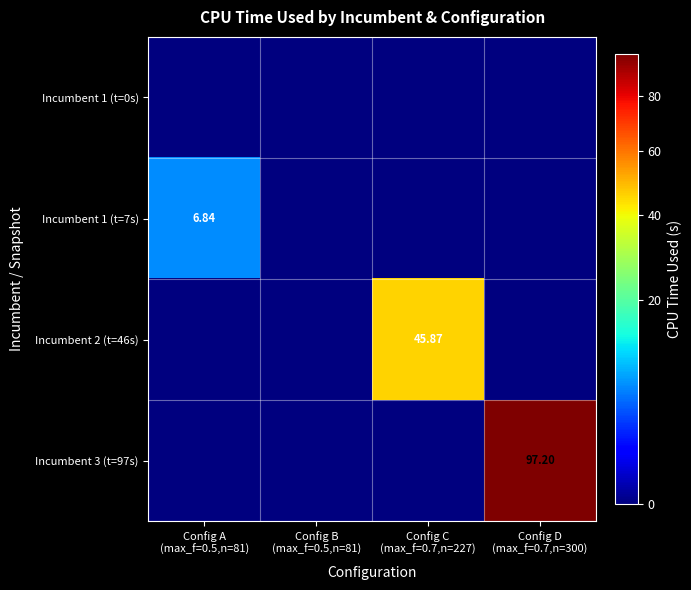

The value of Incumbent 2 (t=46s) at Config D (max_f=0.7,n=300) is -15.4. True or false?

False